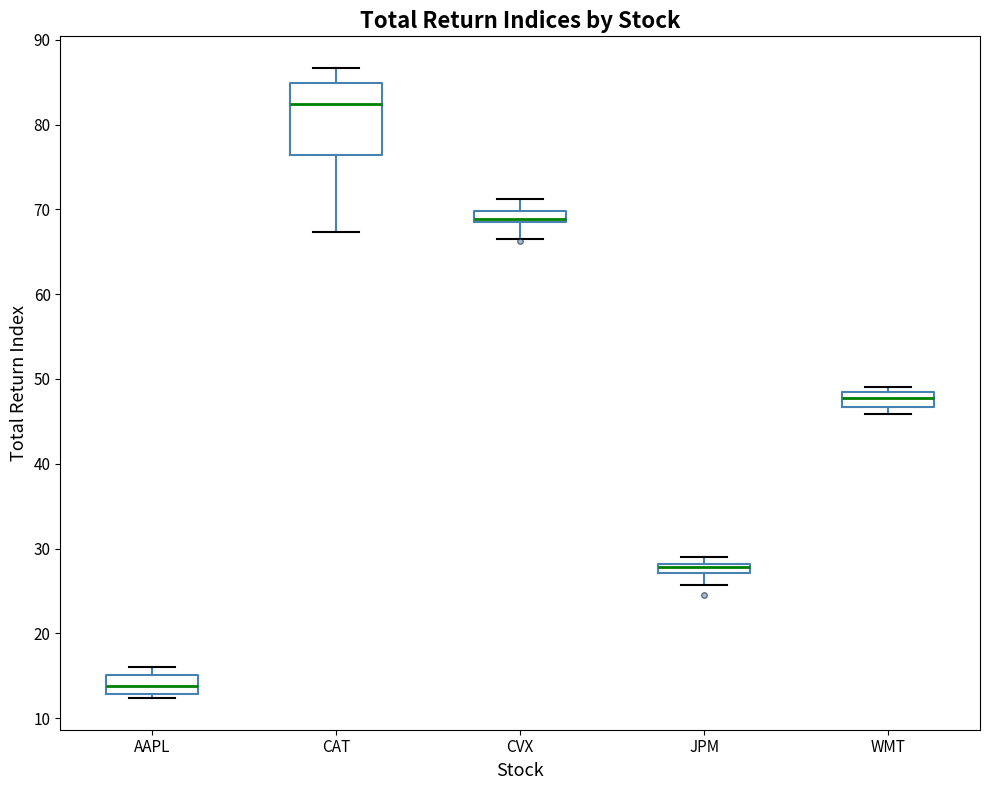

Where does the upper whisker of the box for CAT end on the y-axis? The values are not printed on the chart, so give them approximately, as read against the axis.

87